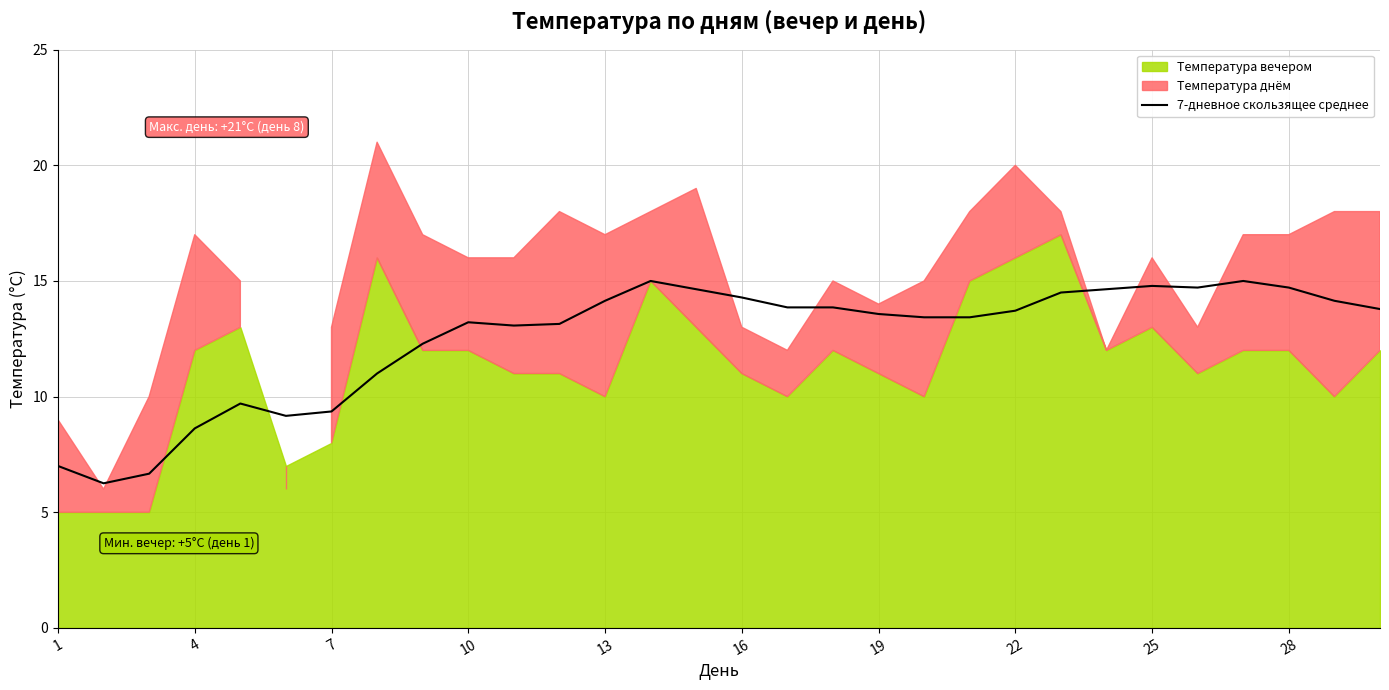

The value of 7-дневное скользящее среднее at 19 is 13.6. True or false?

True